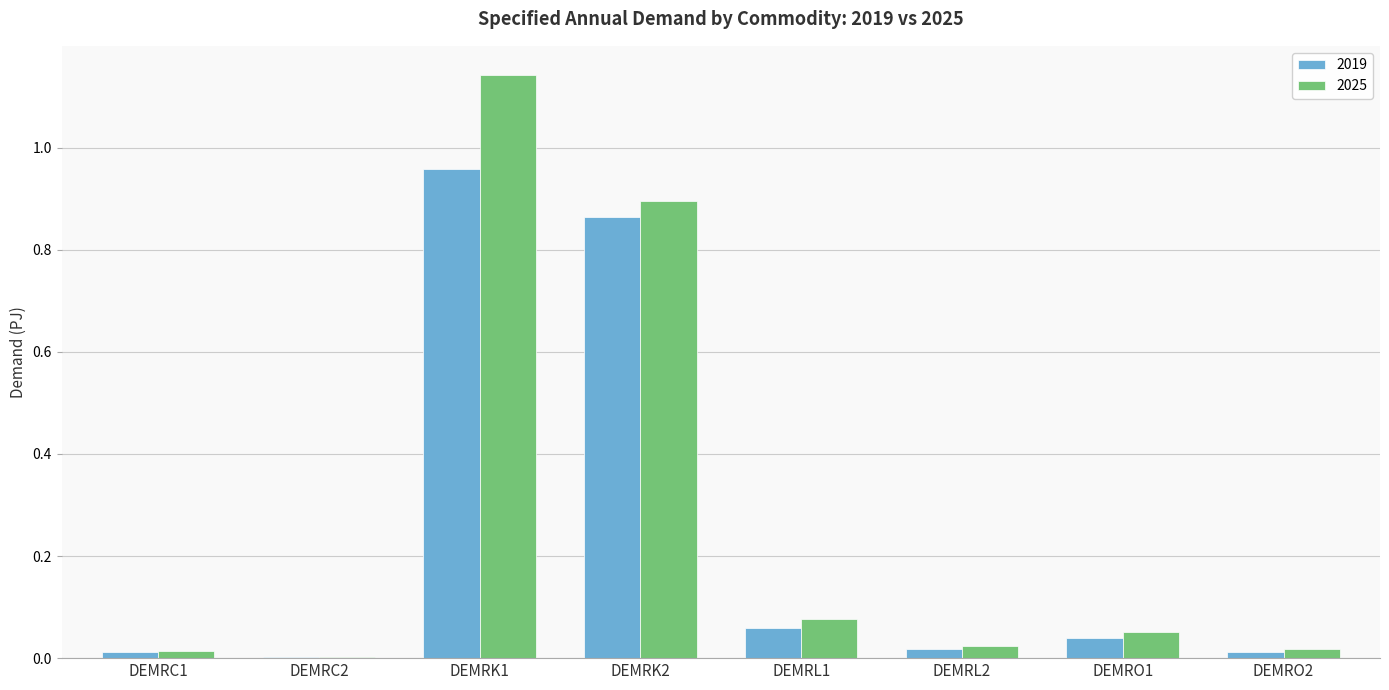

Is it true that 2019 equals 0.0 at DEMRC1?

True